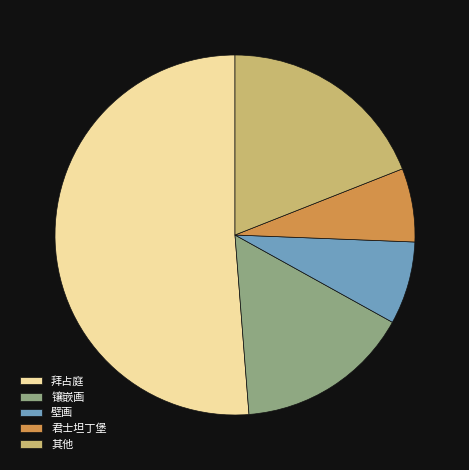

Which slice is the smallest?

君士坦丁堡